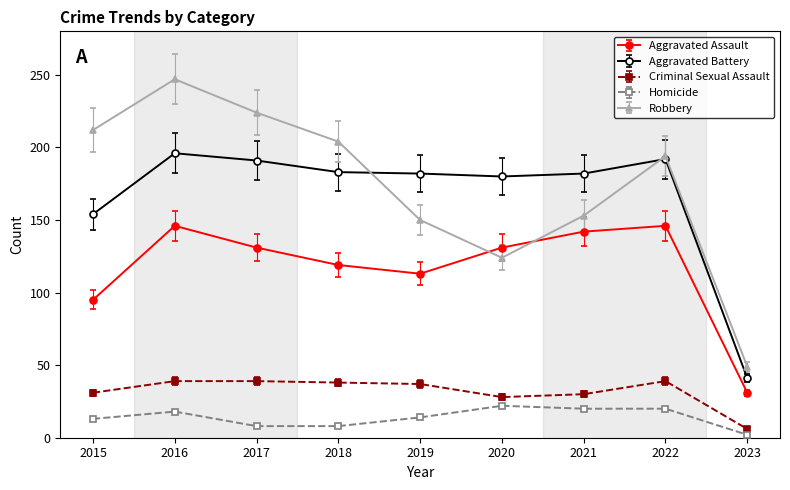

True or false: Robbery has more than 2 interior local peaks.

False